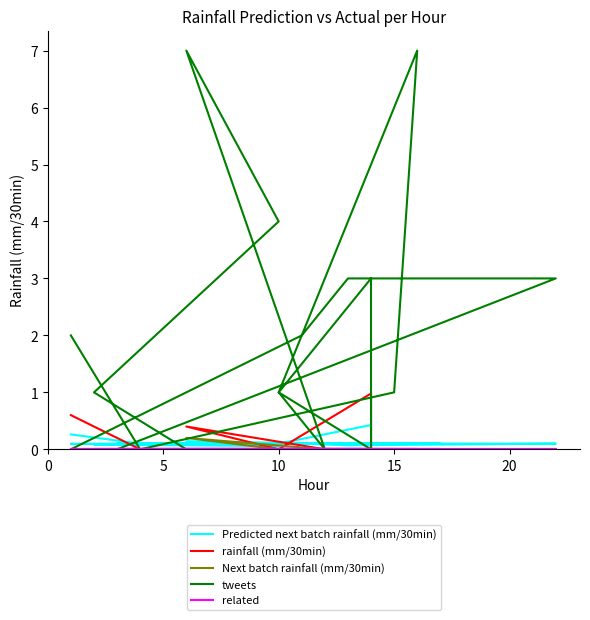

What is the maximum value for tweets?

7.0